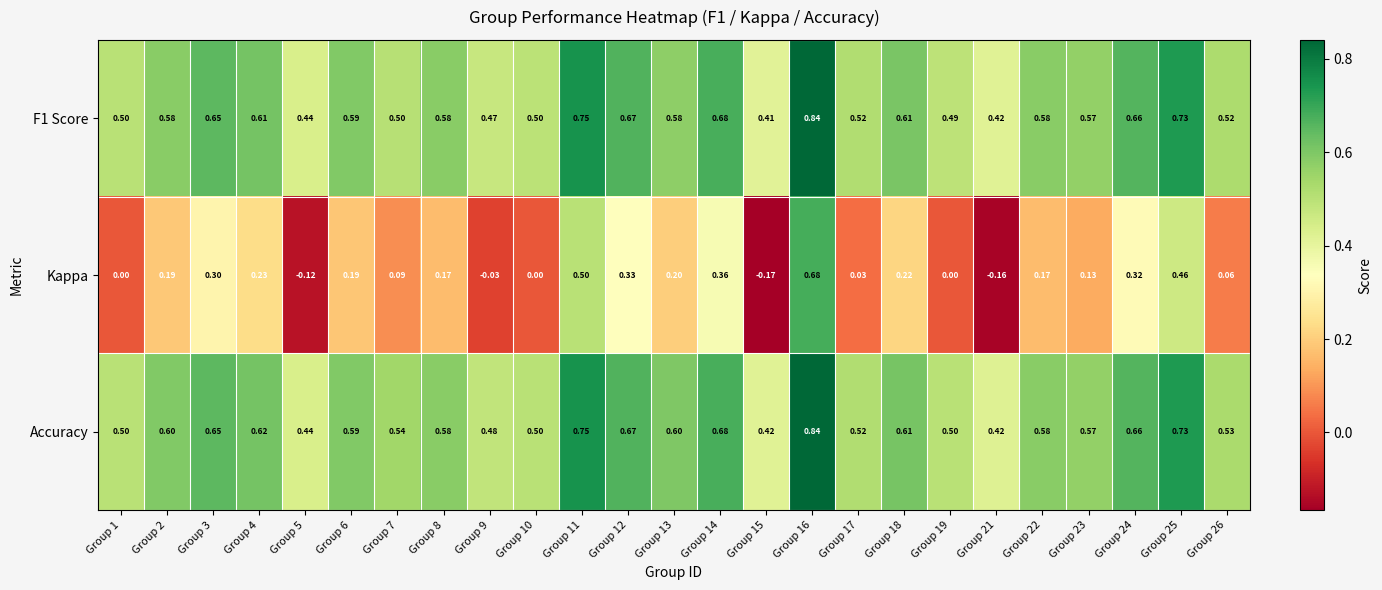

Which series changed the most between Group 2 and Group 10?

Kappa